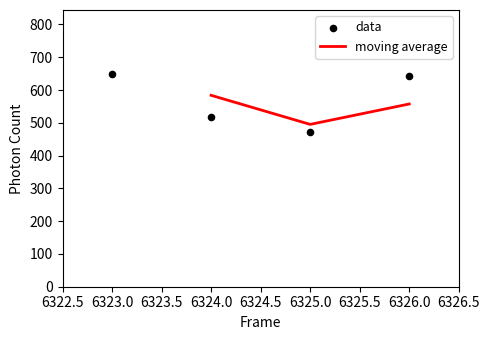

Approximately how many times larger is the value at 6325 compared to 6324?

0.9